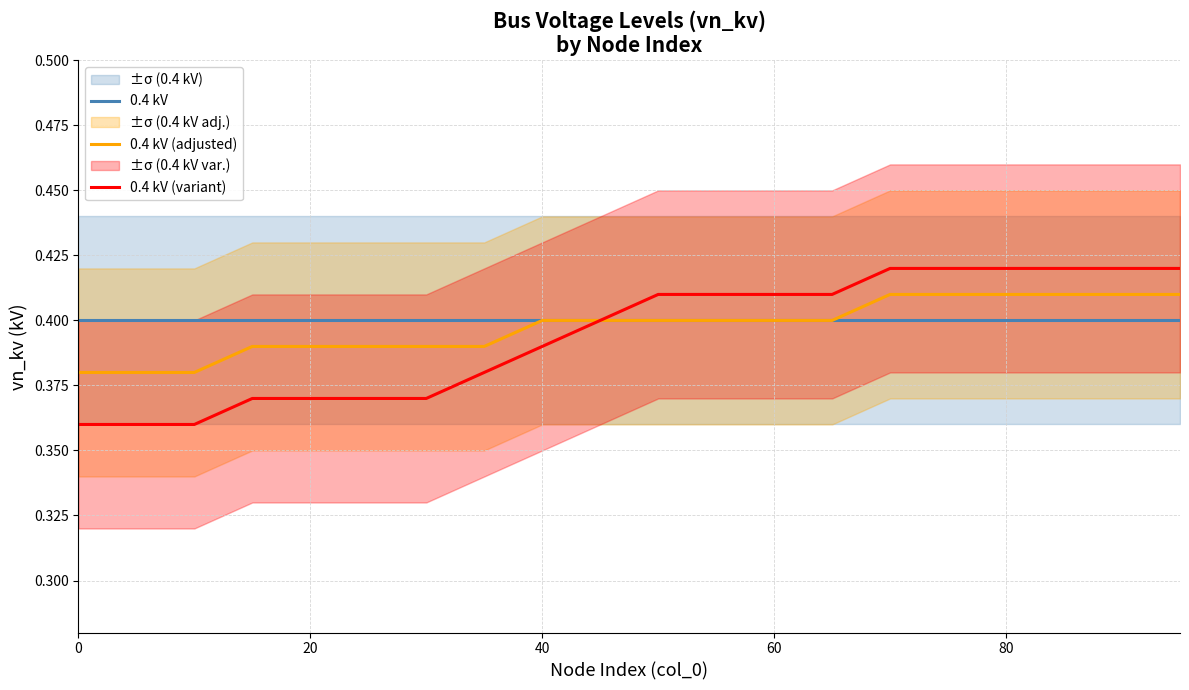

True or false: 0.4 kV and 0.4 kV (adjusted) intersect in this chart.

False